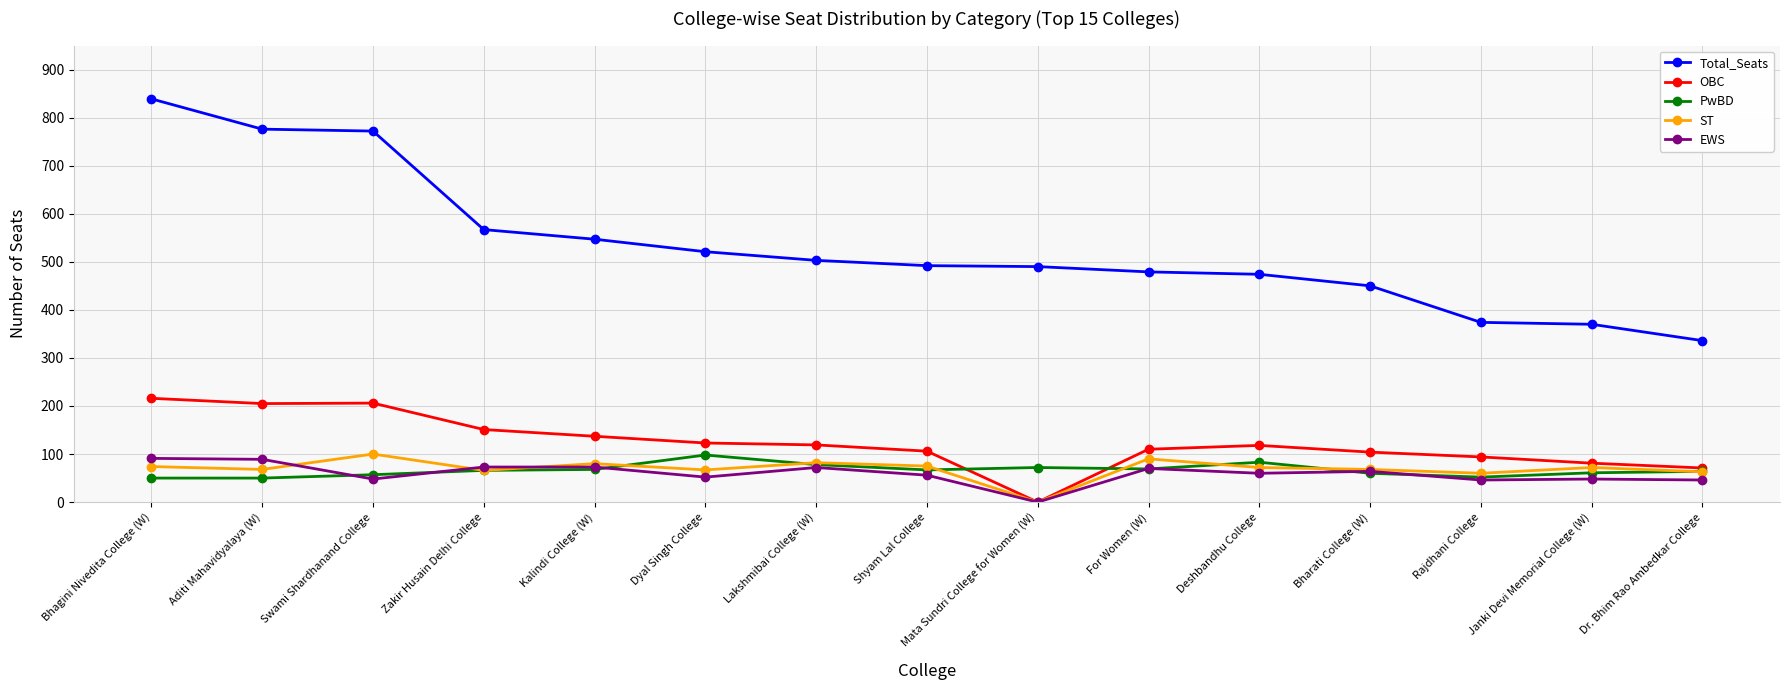

What is the difference between the EWS values at Lakshmibai College (W) and Shyam Lal College?

16